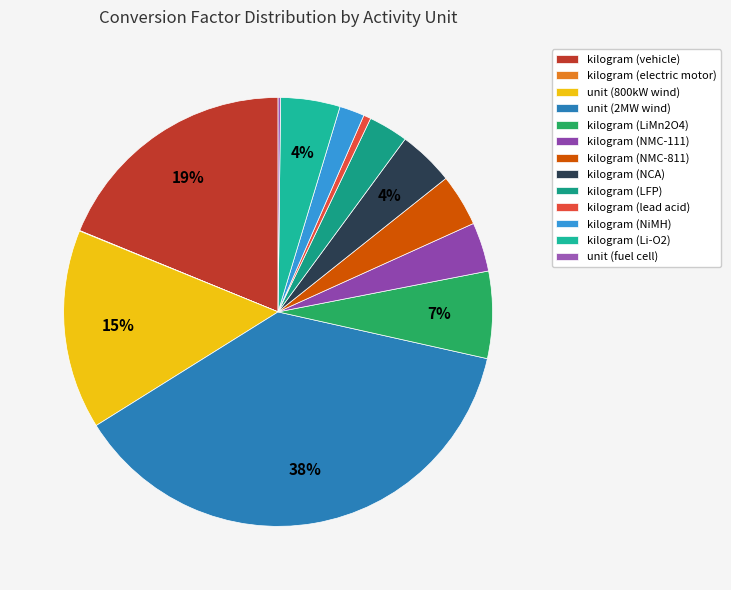

The kilogram (lead acid) slice represents 1% of the pie. True or false?

True